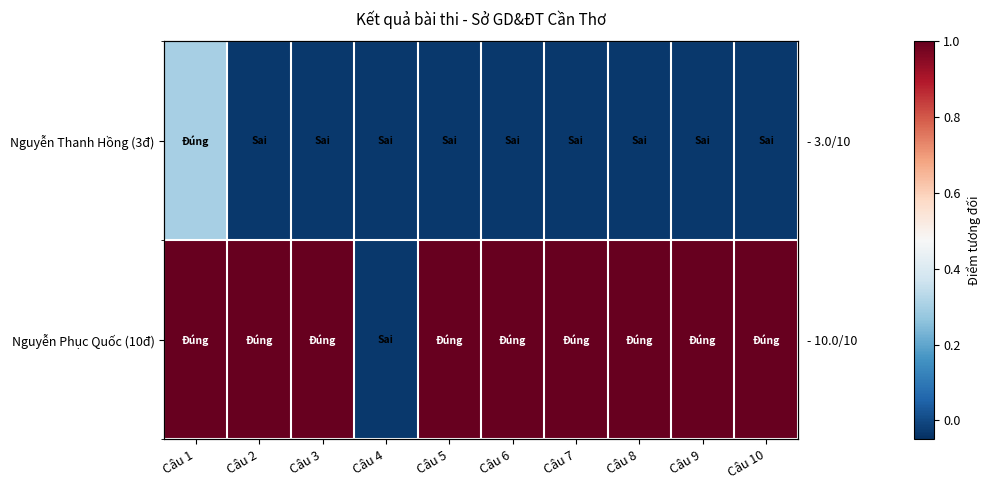

Where is Nguyễn Thanh Hồng (3đ) nearest to the value 0?

Câu 2